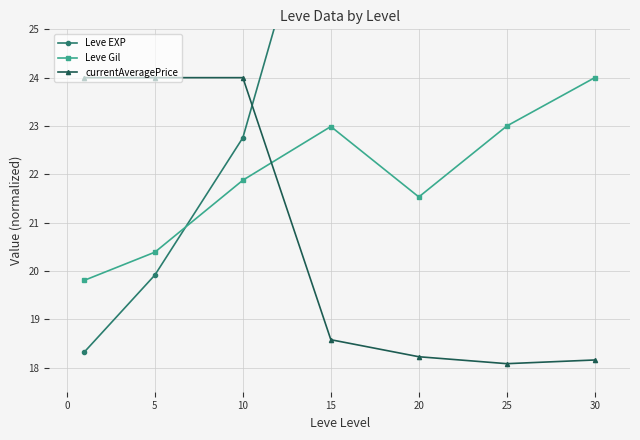

At which label is currentAveragePrice closest to 21?

15